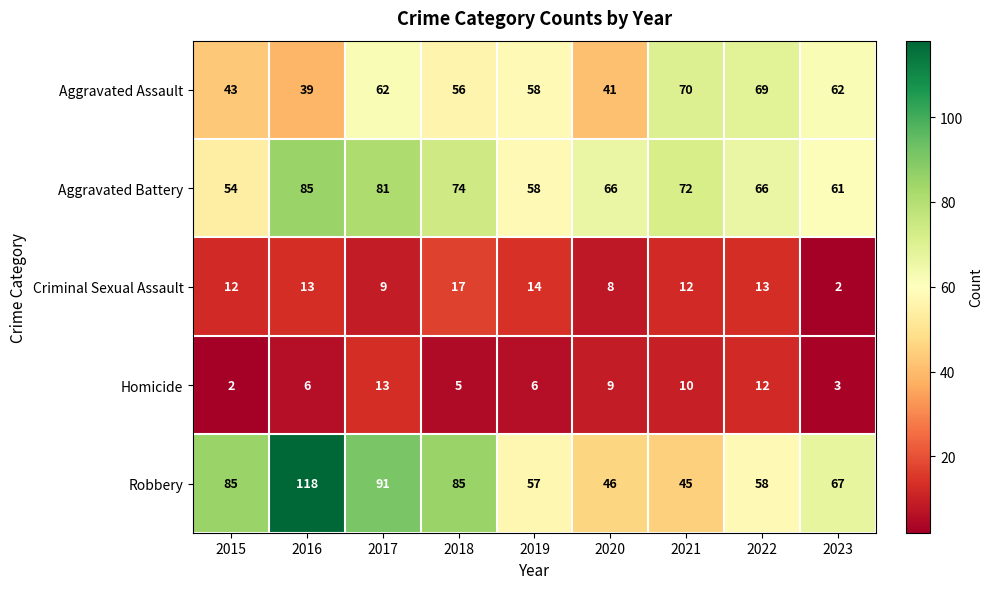

What value does the Criminal Sexual Assault series have at 2016, to the nearest 5?

15